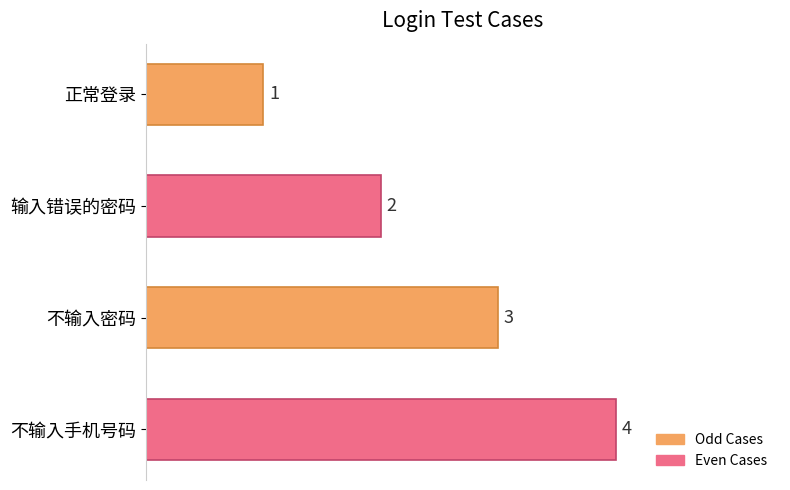

The value at 不输入密码 is 3. True or false?

True